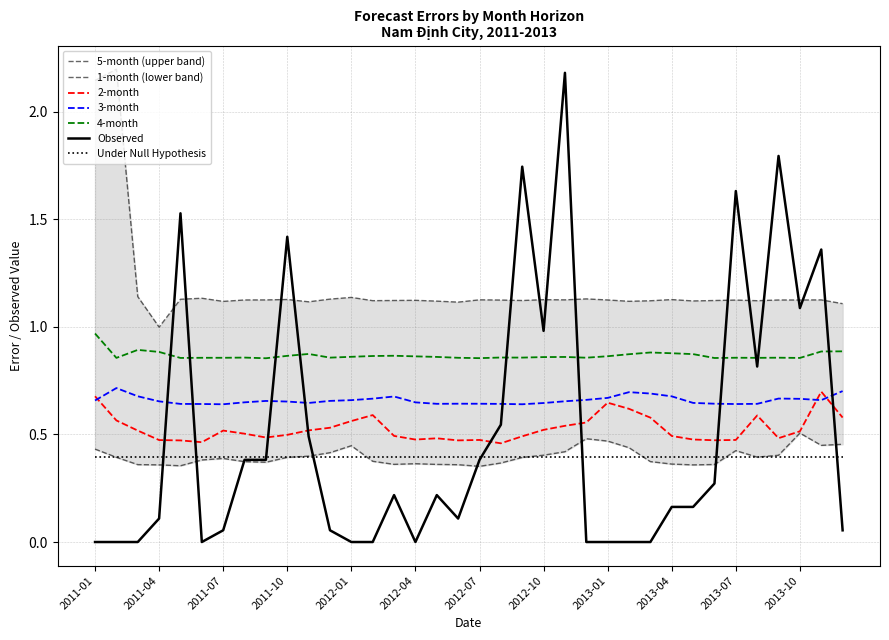

Reading left to right, what are all the values shown in this chart?

Observed: 0.0	0.0	0.0	0.1	1.5	0.0	0.1	0.4	0.4	1.4	0.5	0.1	0.0	0.0	0.2	0.0	0.2	0.1	0.4	0.5	1.7	1.0	2.2	0.0	0.0	0.0	0.0	0.2	0.2	0.3	1.6	0.8	1.8	1.1	1.4	0.1
1-month: 0.4	0.4	0.4	0.4	0.4	0.4	0.4	0.4	0.4	0.4	0.4	0.4	0.4	0.4	0.4	0.4	0.4	0.4	0.4	0.4	0.4	0.4	0.4	0.5	0.5	0.4	0.4	0.4	0.4	0.4	0.4	0.4	0.4	0.5	0.4	0.5
2-month: 0.7	0.6	0.5	0.5	0.5	0.5	0.5	0.5	0.5	0.5	0.5	0.5	0.6	0.6	0.5	0.5	0.5	0.5	0.5	0.5	0.5	0.5	0.5	0.6	0.6	0.6	0.6	0.5	0.5	0.5	0.5	0.6	0.5	0.5	0.7	0.6
3-month: 0.7	0.7	0.7	0.7	0.6	0.6	0.6	0.6	0.7	0.7	0.6	0.7	0.7	0.7	0.7	0.6	0.6	0.6	0.6	0.6	0.6	0.6	0.7	0.7	0.7	0.7	0.7	0.7	0.6	0.6	0.6	0.6	0.7	0.7	0.7	0.7
4-month: 1.0	0.9	0.9	0.9	0.9	0.9	0.9	0.9	0.9	0.9	0.9	0.9	0.9	0.9	0.9	0.9	0.9	0.9	0.9	0.9	0.9	0.9	0.9	0.9	0.9	0.9	0.9	0.9	0.9	0.9	0.9	0.9	0.9	0.9	0.9	0.9
5-month: 2.1	2.2	1.1	1.0	1.1	1.1	1.1	1.1	1.1	1.1	1.1	1.1	1.1	1.1	1.1	1.1	1.1	1.1	1.1	1.1	1.1	1.1	1.1	1.1	1.1	1.1	1.1	1.1	1.1	1.1	1.1	1.1	1.1	1.1	1.1	1.1